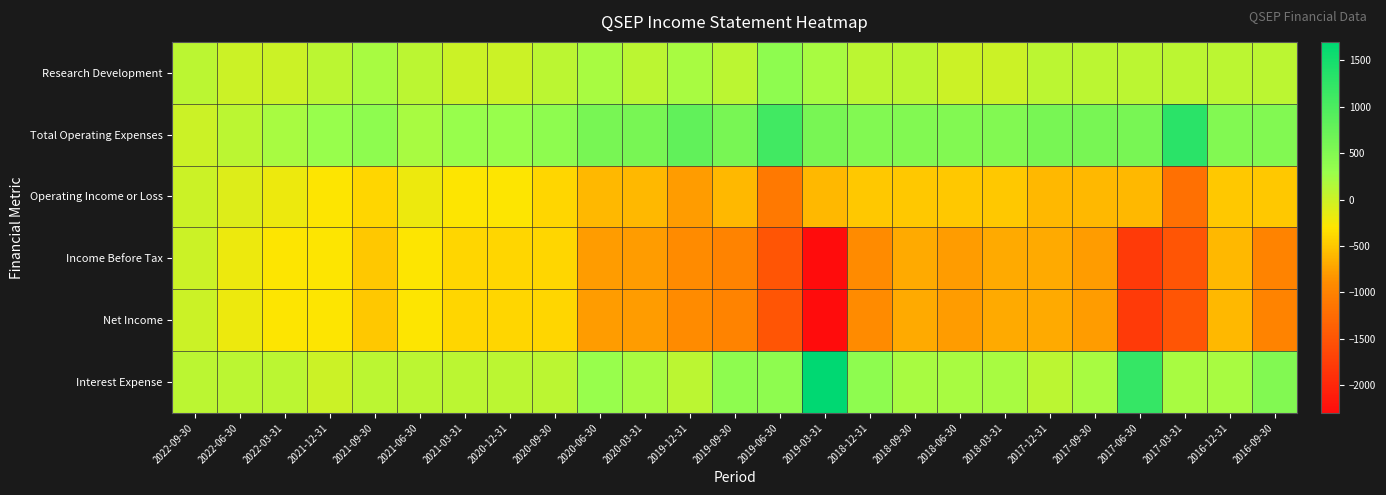

Which series changed the most between 2020-06-30 and 2019-03-31?

Income Before Tax